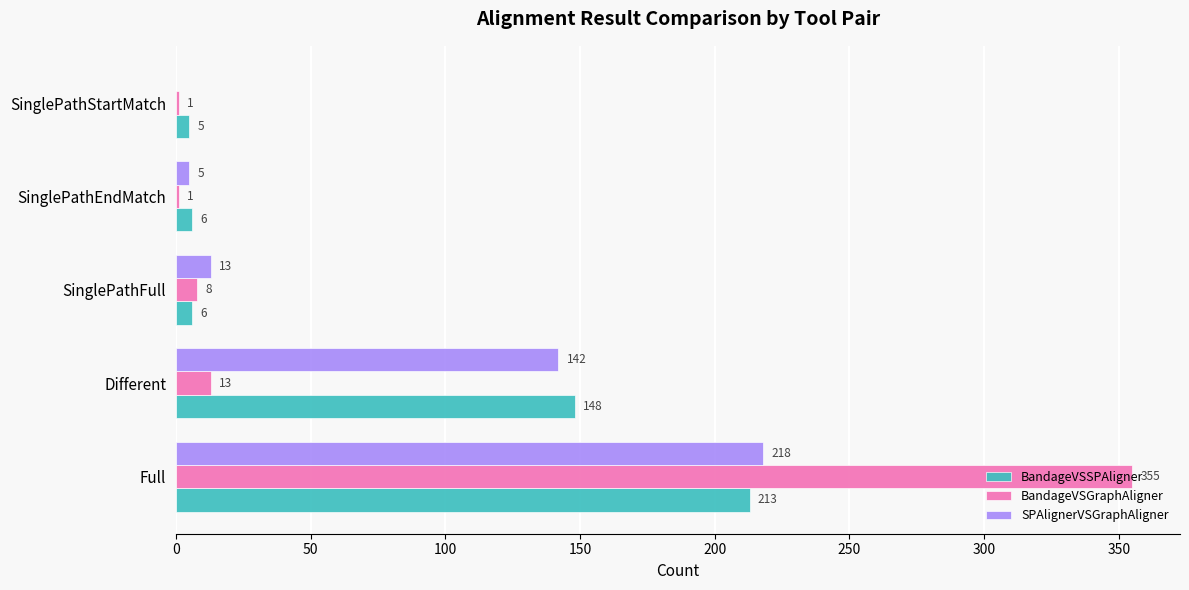

At which category is the sum across all series the highest?

Full